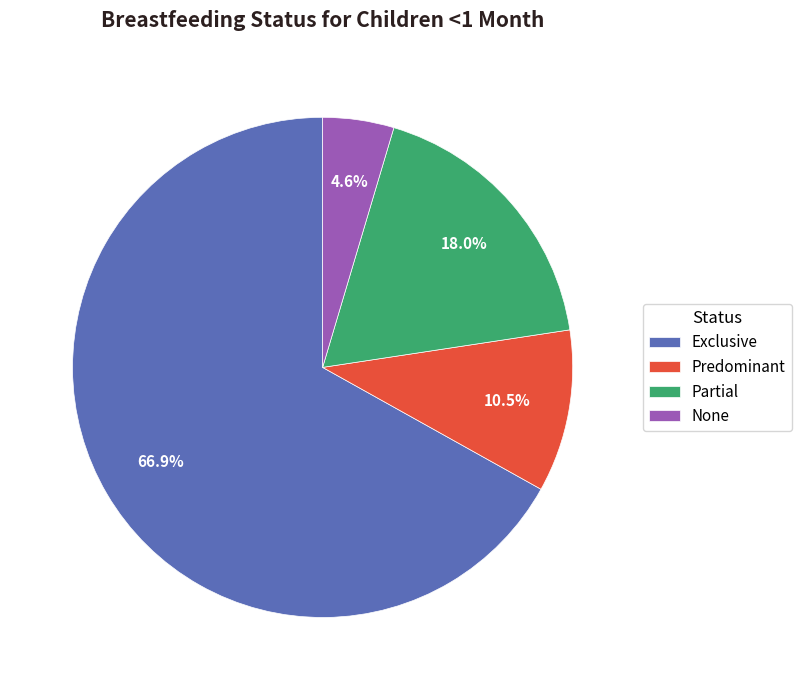

What percentage is the None slice, to the nearest percent?

5%